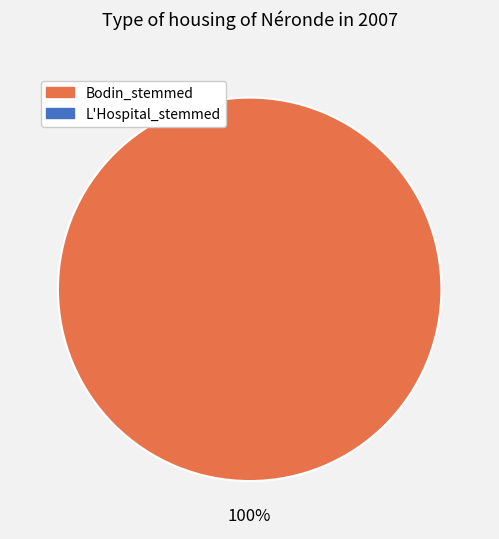

Does any single category account for the majority?

Yes